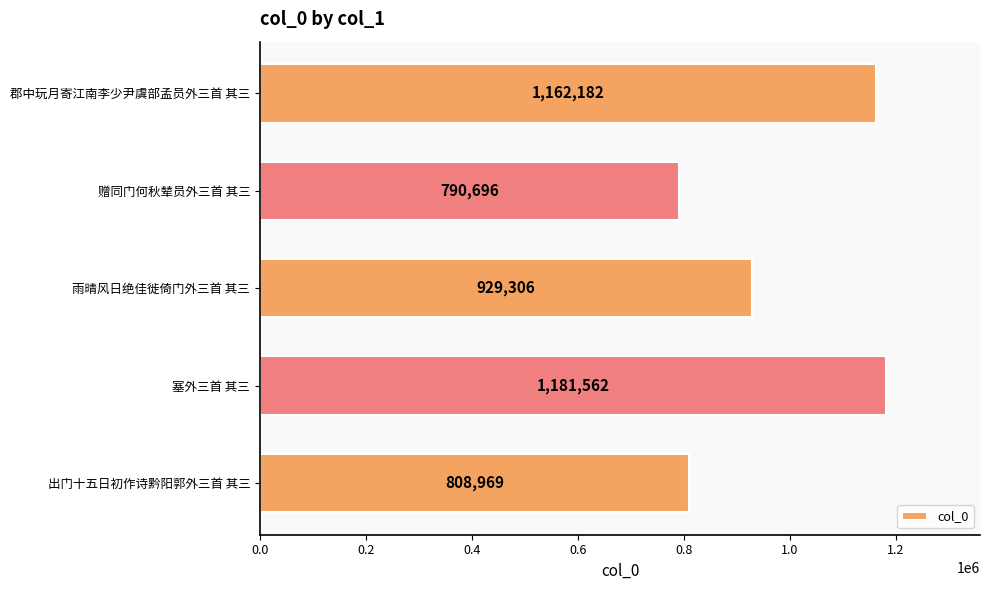

At which label is the value closest to 986129?

雨晴风日绝佳徙倚门外三首 其三